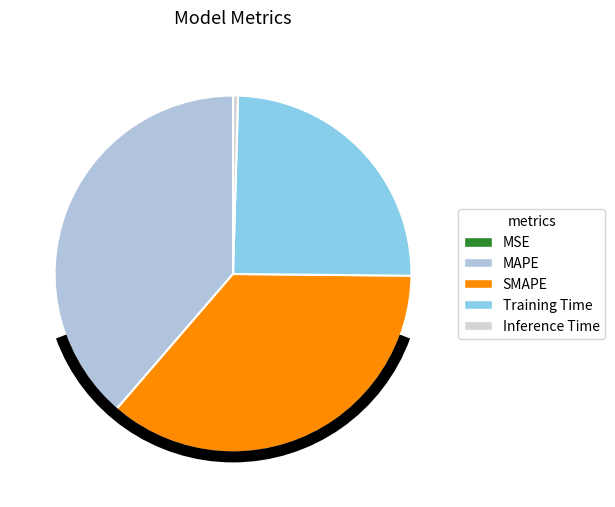

Is there a majority slice in this chart?

No